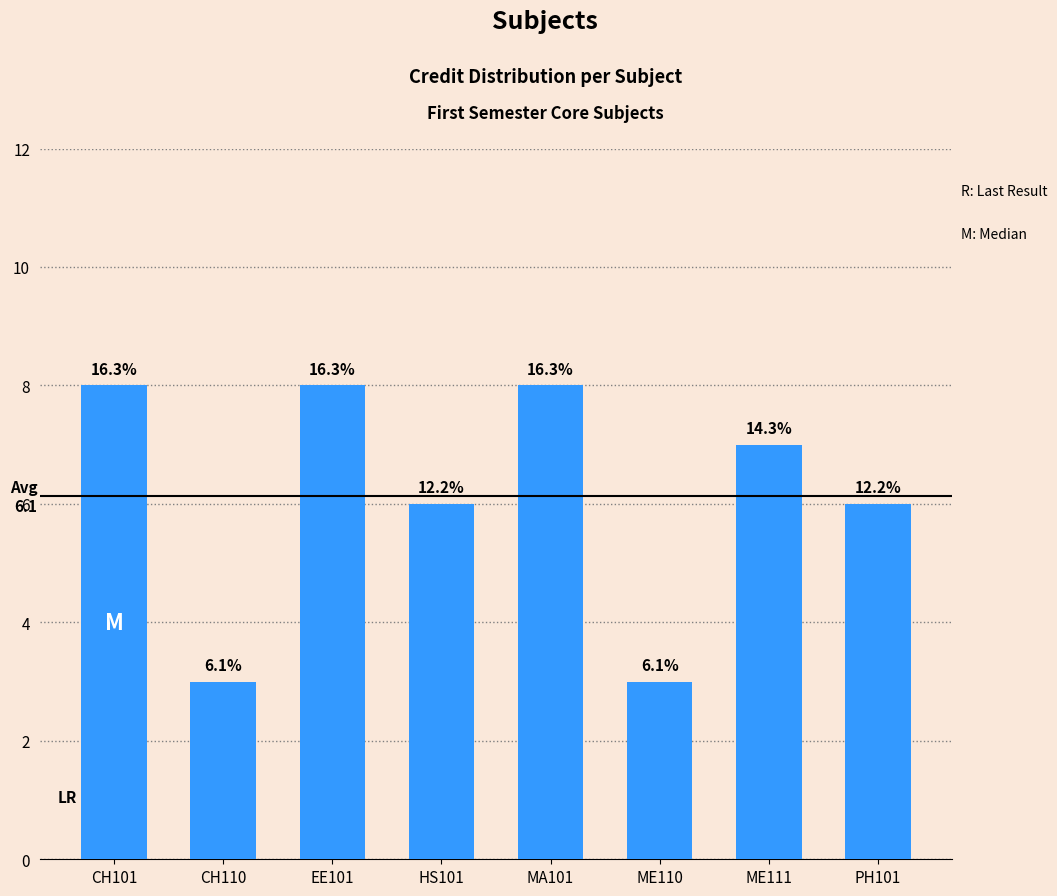

The chart shows a value of 5 at ME110. True or false?

False